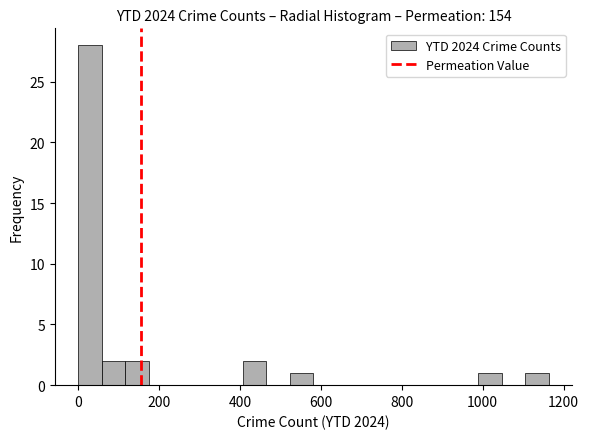

Around what value on the x-axis is the tallest bar? Give the approximate position of its centre, as read against the axis.

20